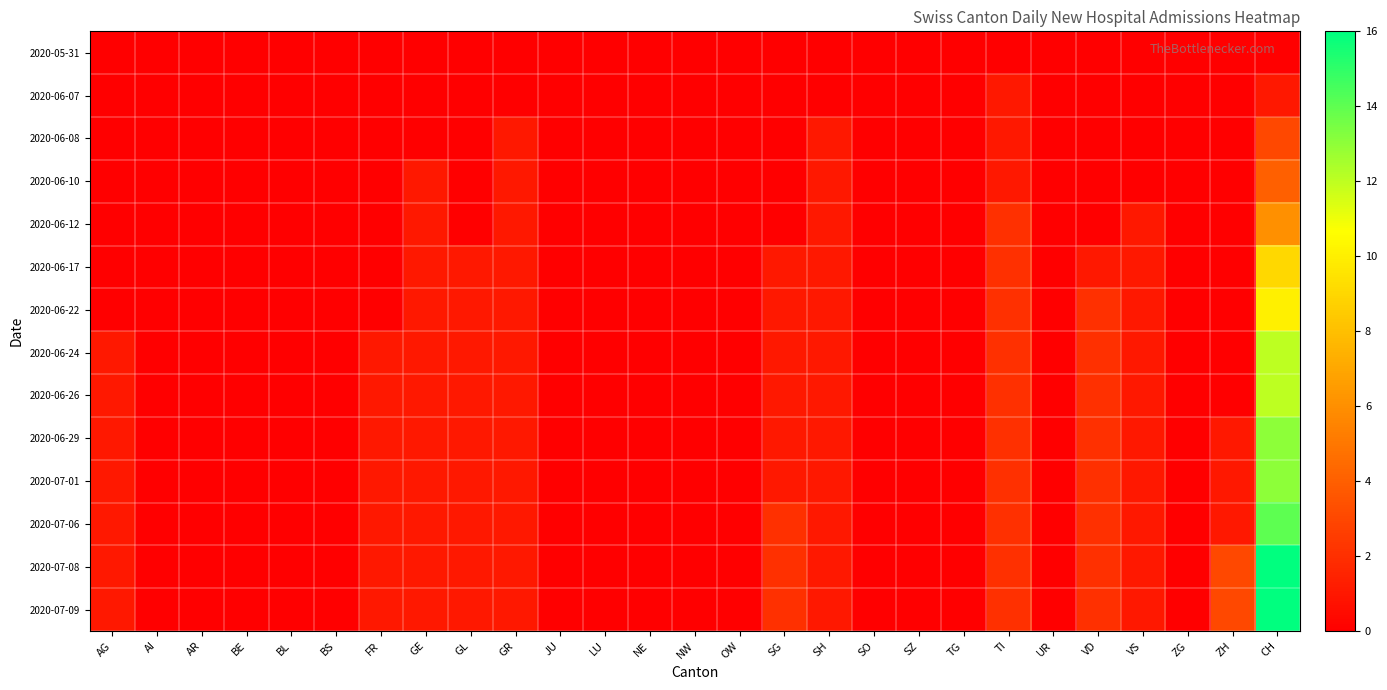

At which category does the chart reach its peak across all series?

CH